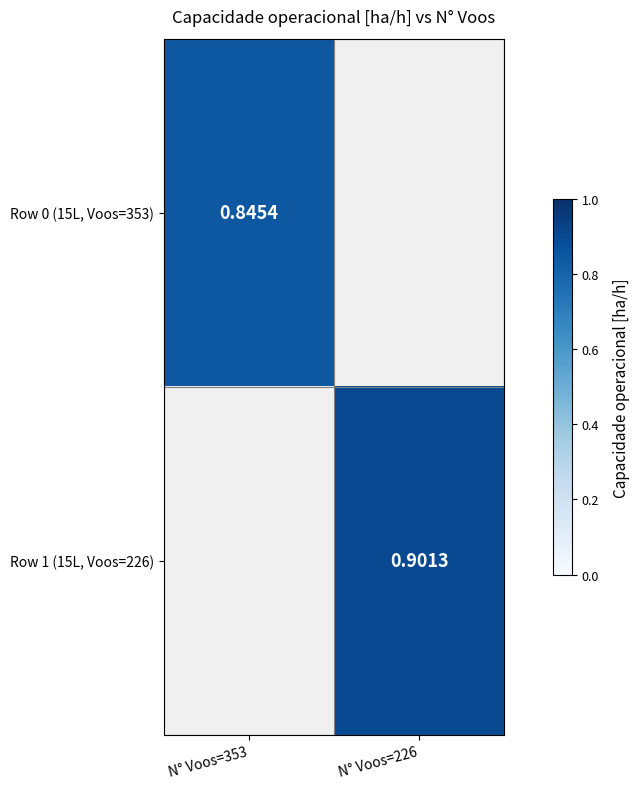

Is the value of Row 0 (15L, Voos=353) at N° Voos=226 greater than the value of Row 1 (15L, Voos=226) at N° Voos=226?

No